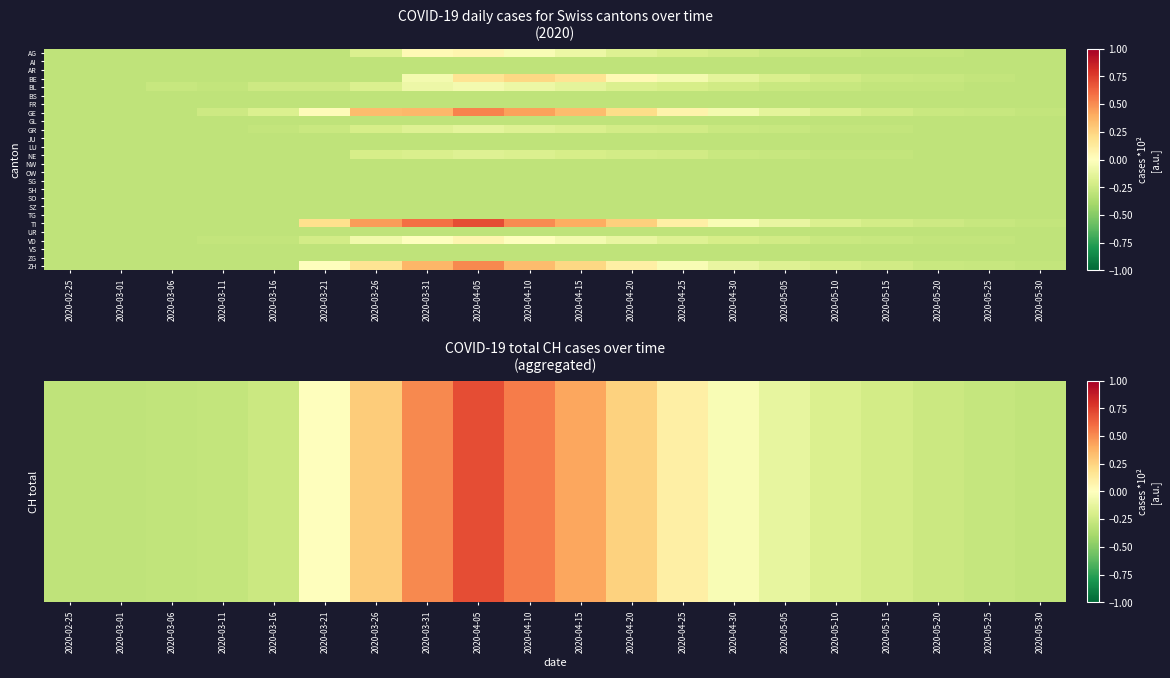

How many categories are shown in the chart?

20